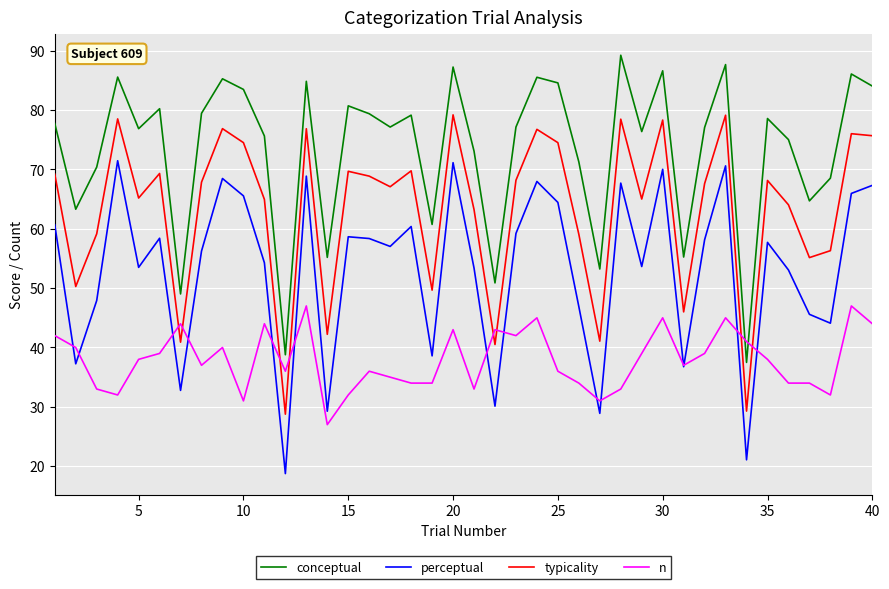

How many interior local valleys does the perceptual series have?

13